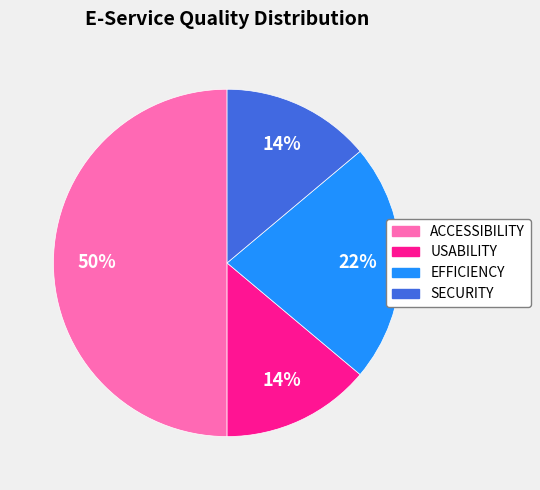

How many segments does this pie chart have?

4